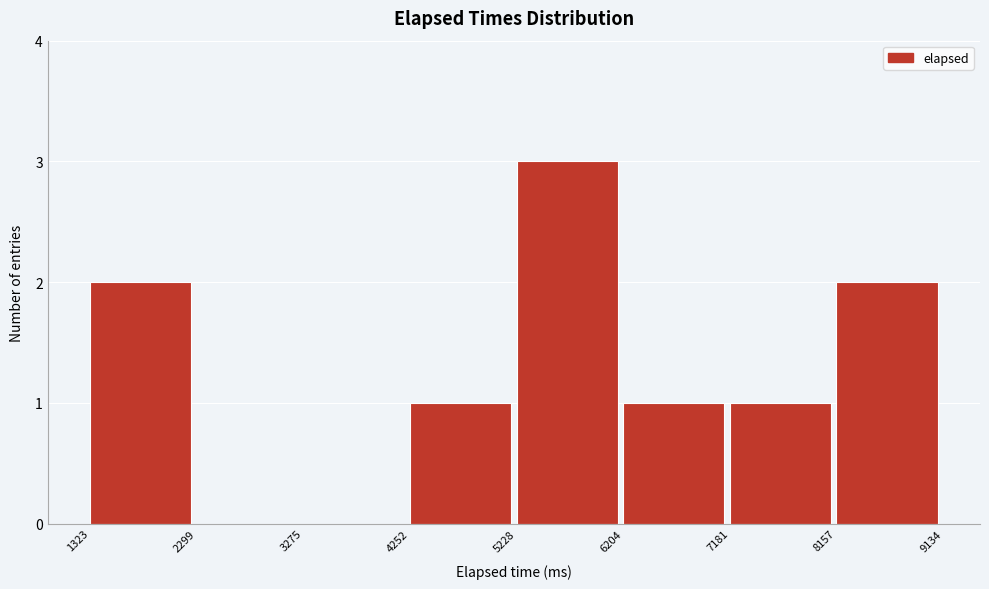

Reading left to right, list every bar in this chart as the range it spans on the x-axis followed by its height. The values are not printed on the chart, so give them approximately, as read against the axis.

1323 to 2299: 2
2299 to 3275: 0
3275 to 4252: 0
4252 to 5228: 1
5228 to 6204: 3
6204 to 7181: 1
7181 to 8157: 1
8157 to 9134: 2